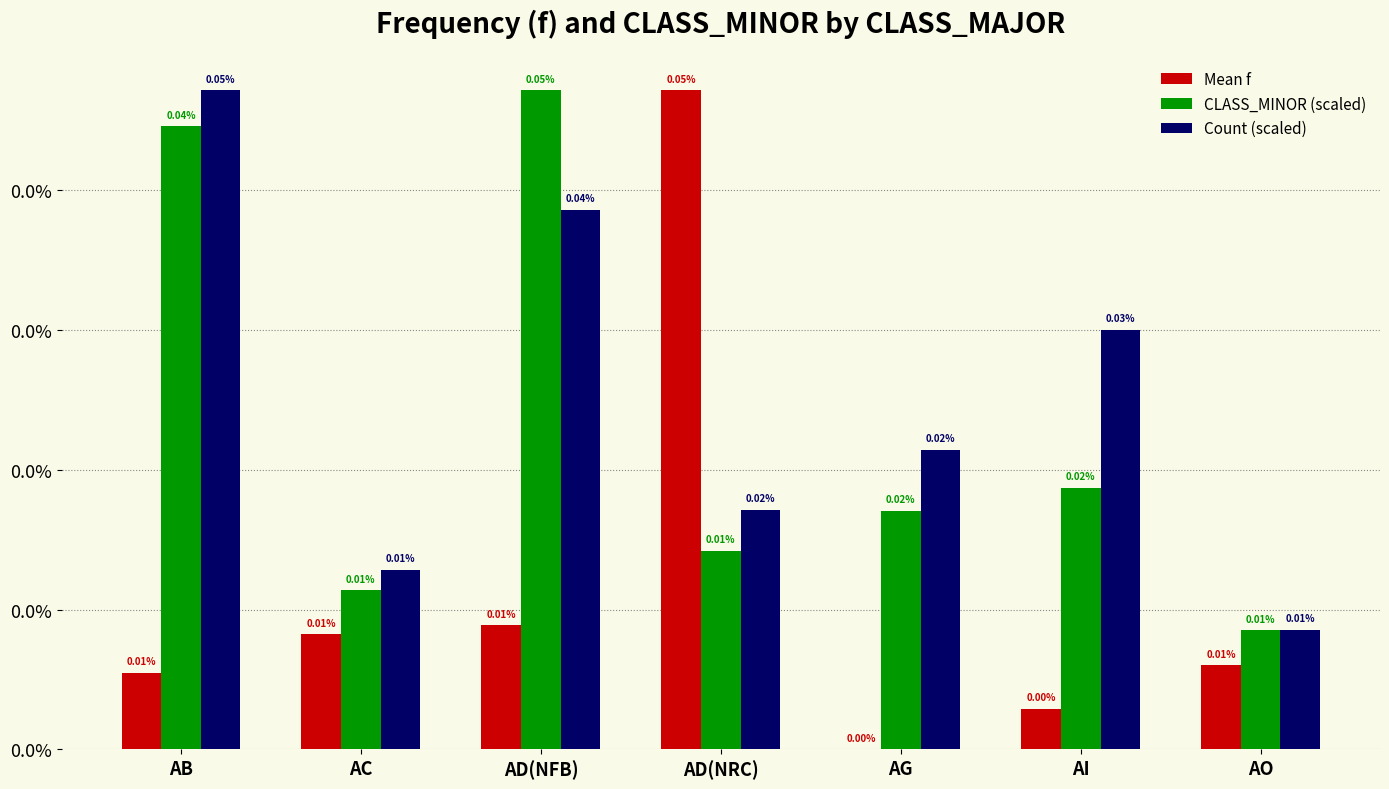

Between AB and AD(NRC), which is larger?

AD(NRC)